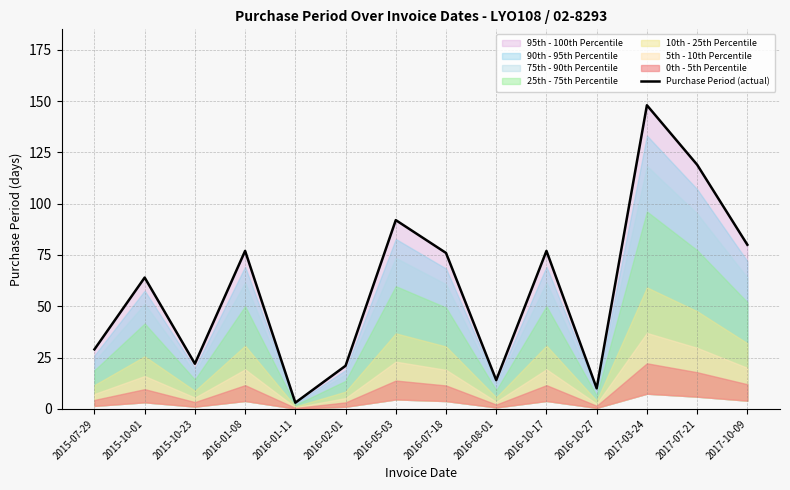

Reading right to left, what are all the values shown in this chart?

80	119	148	10	77	14	76	92	21	3	77	22	64	29